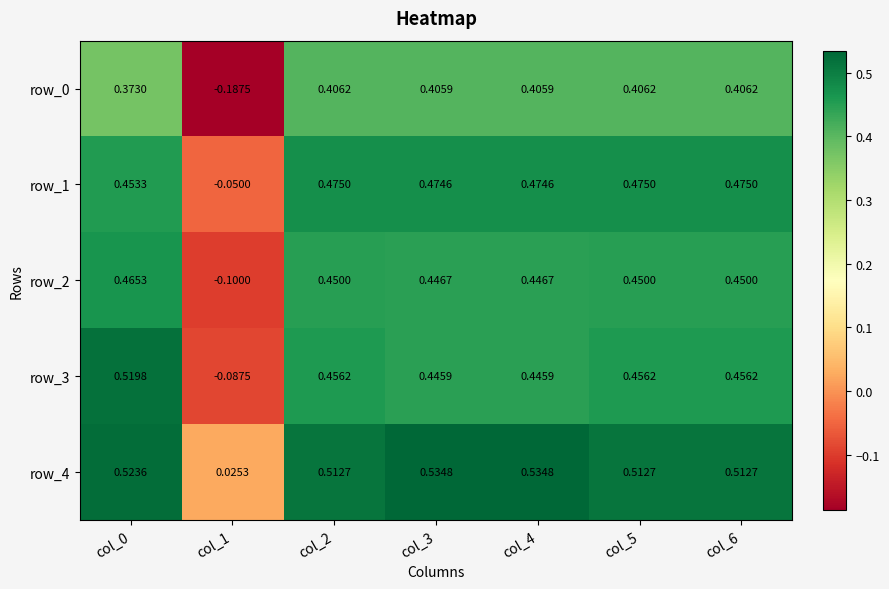

How many distinct data groups are displayed?

5